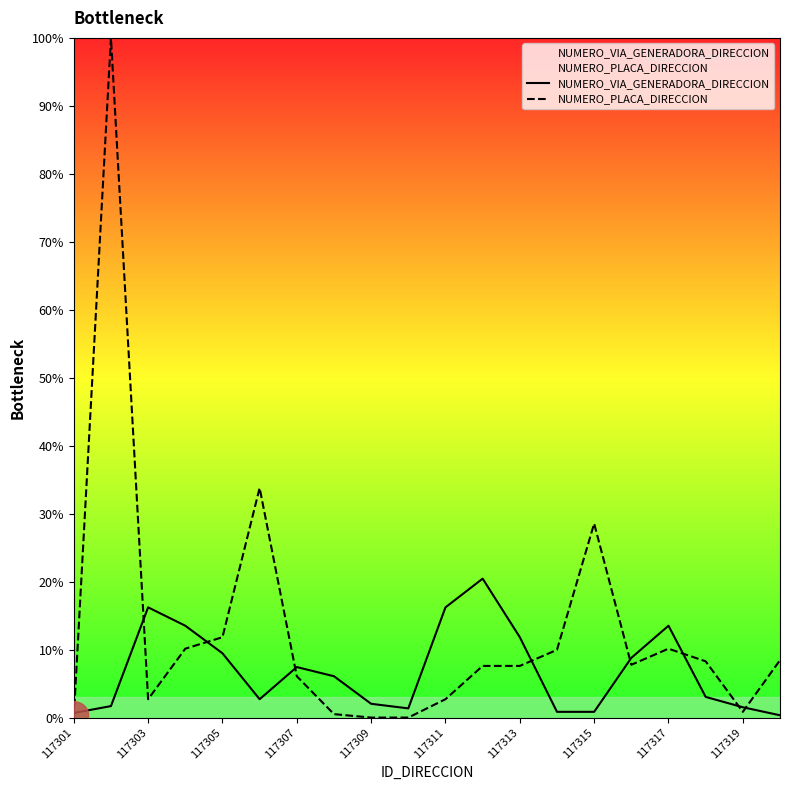

List the series in order of their overall mean, highest first.

NUMERO_PLACA_DIRECCION, NUMERO_VIA_GENERADORA_DIRECCION